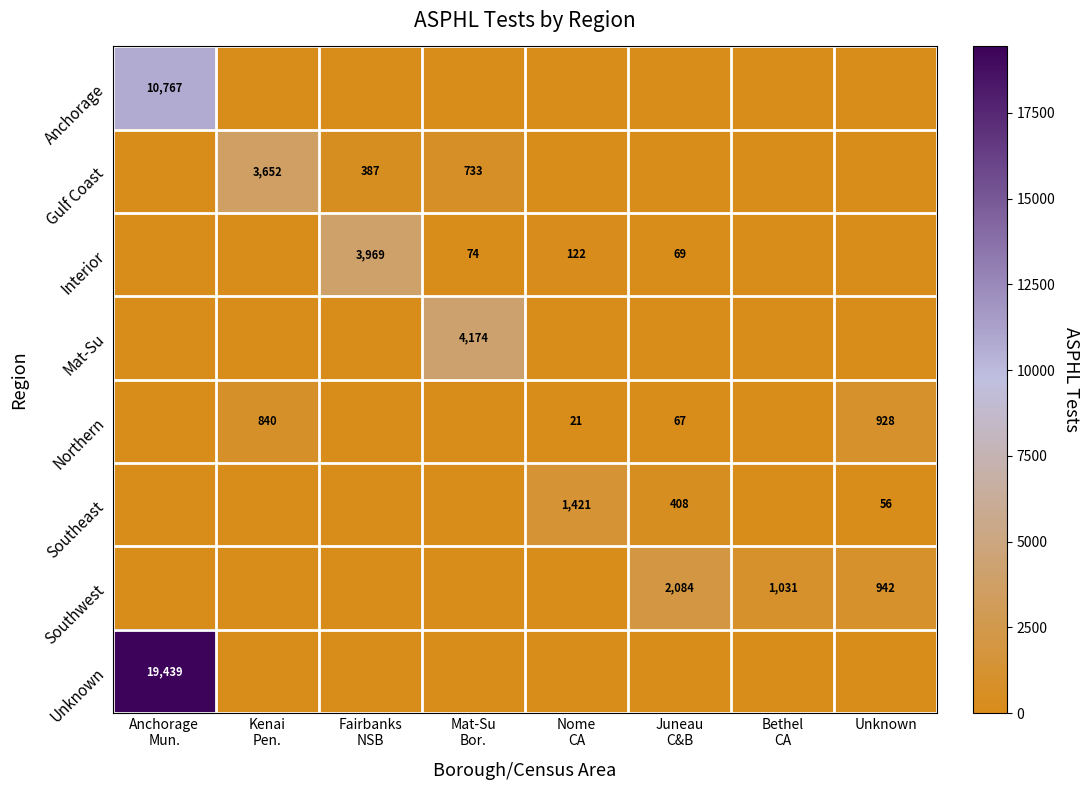

At how many categories does at least one series exceed 5079?

1